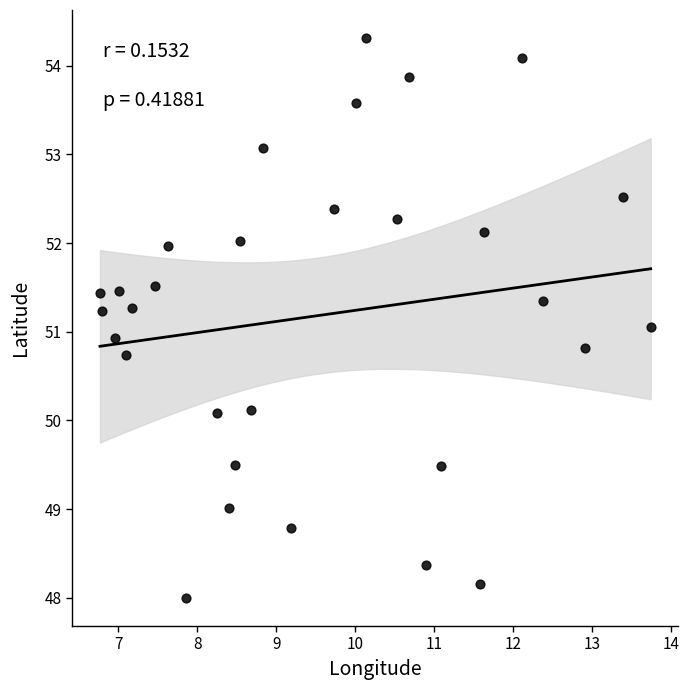

What is the range of Y values (max minus min)?

6.3